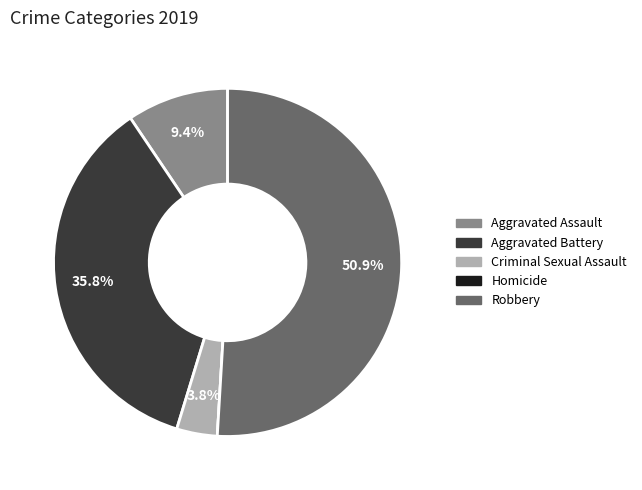

Which slice is the largest?

Robbery